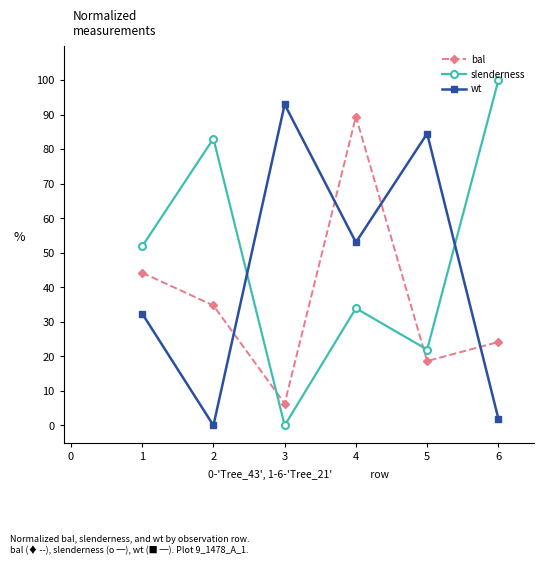

At which category does slenderness reach its first local valley?

3